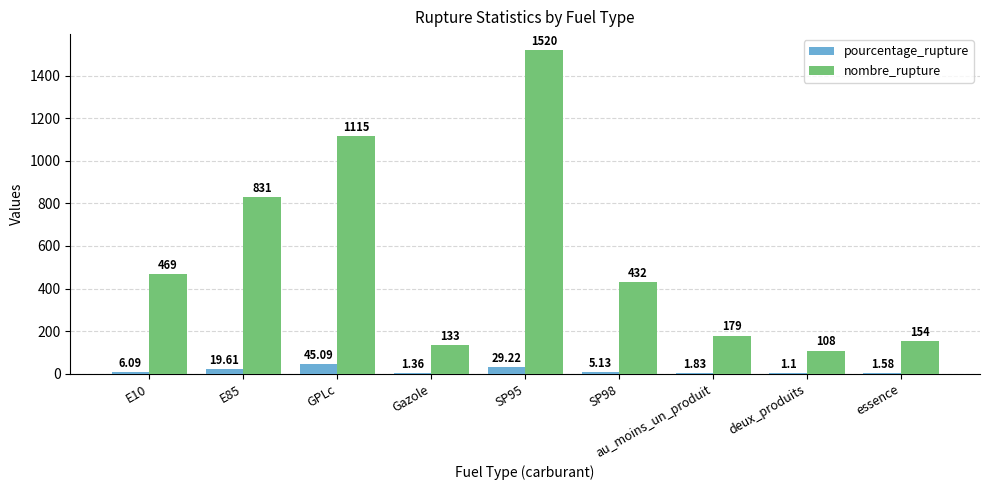

Between E85 and SP95, which series saw the biggest shift?

nombre_rupture